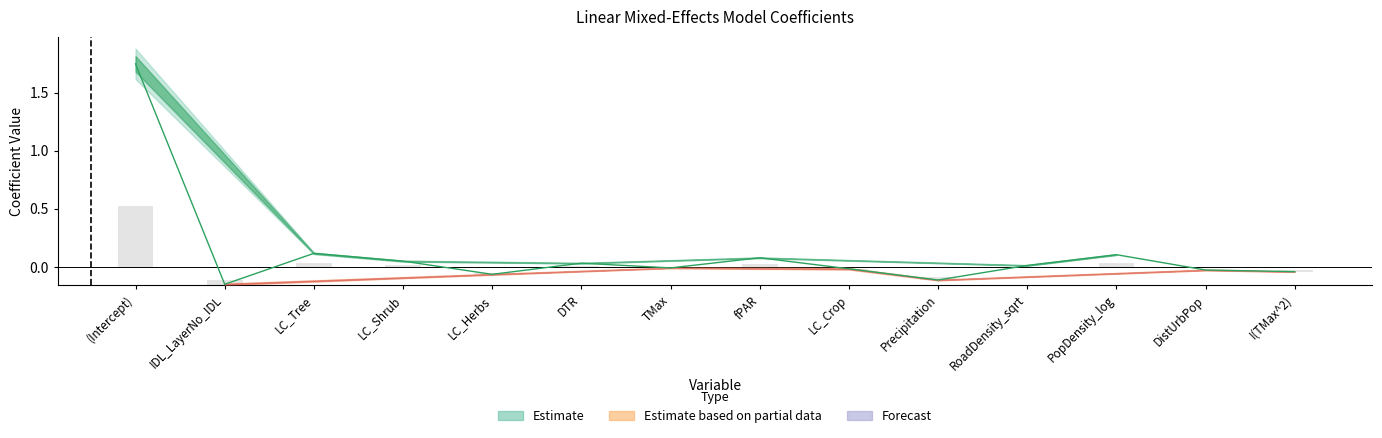

What is the sum of all Std.Error values?

0.8